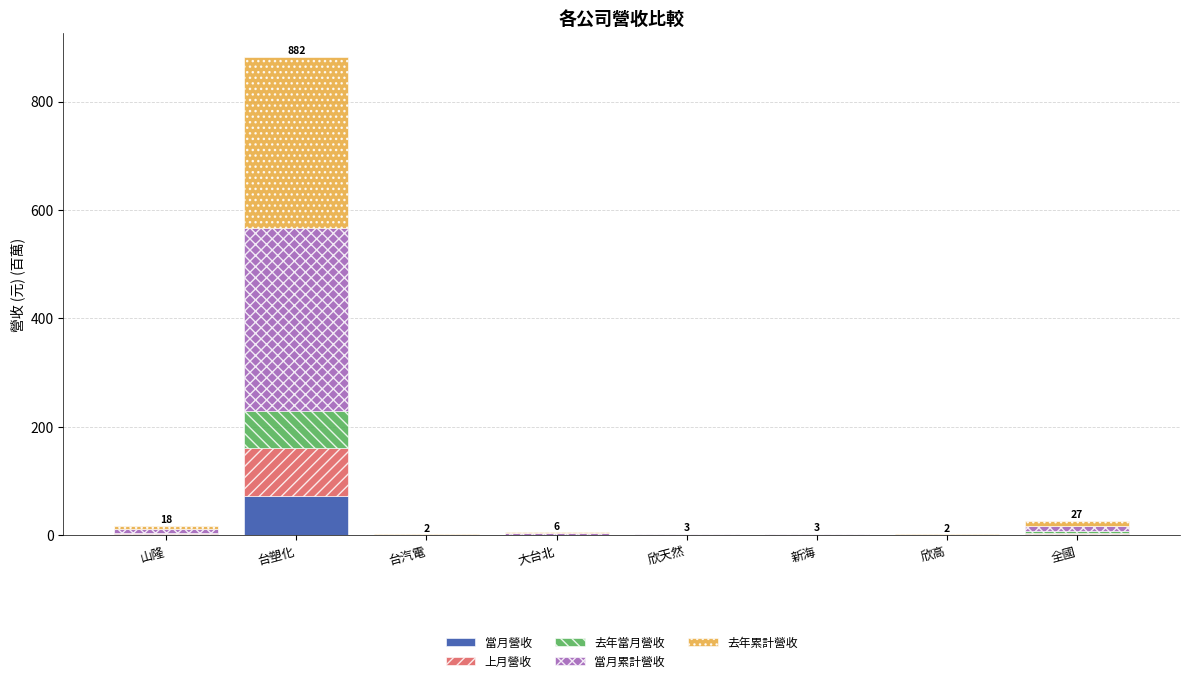

At which label does 當月營收 reach its peak?

台塑化